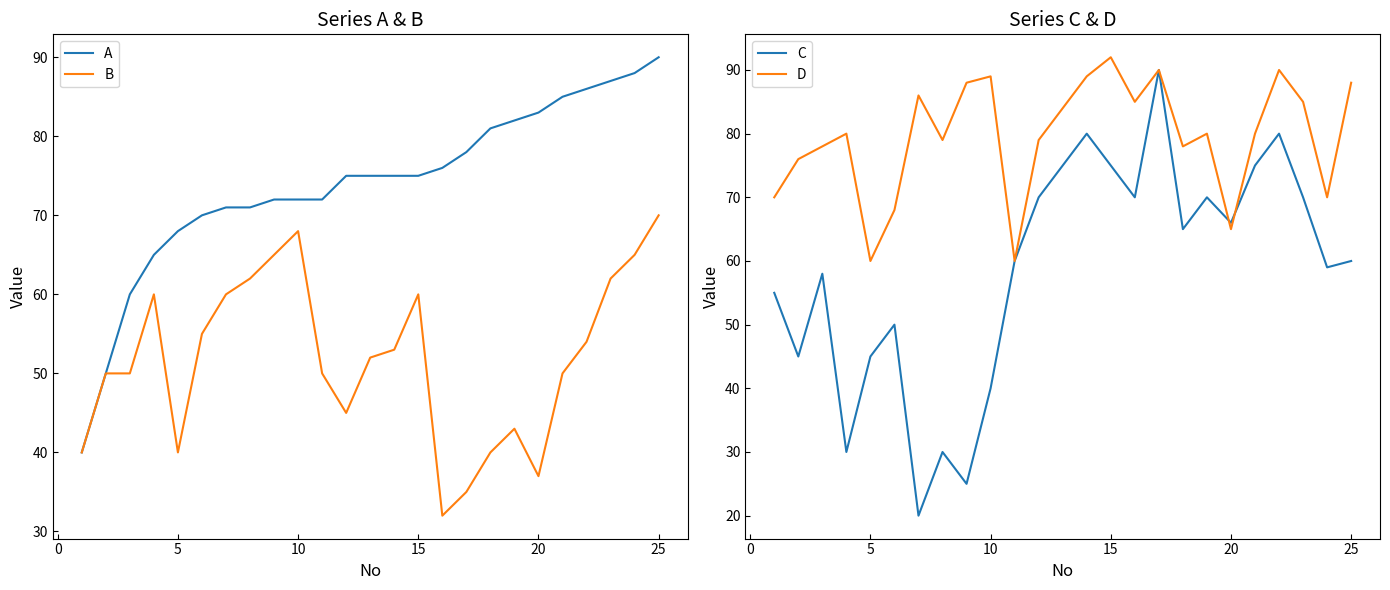

What are all the series names shown in the legend?

A, B, C, D